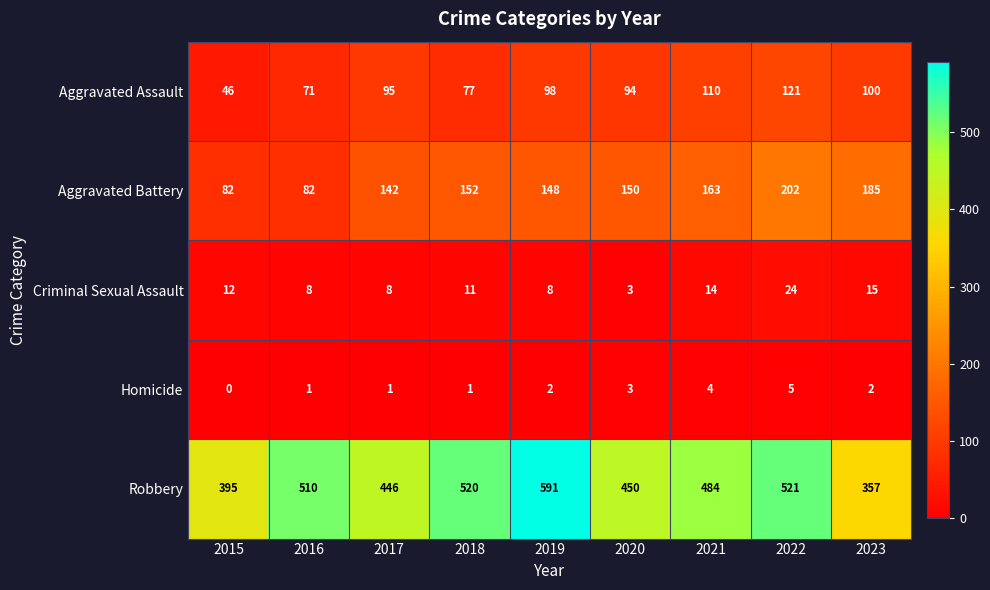

What is the average value of the Robbery series?

475